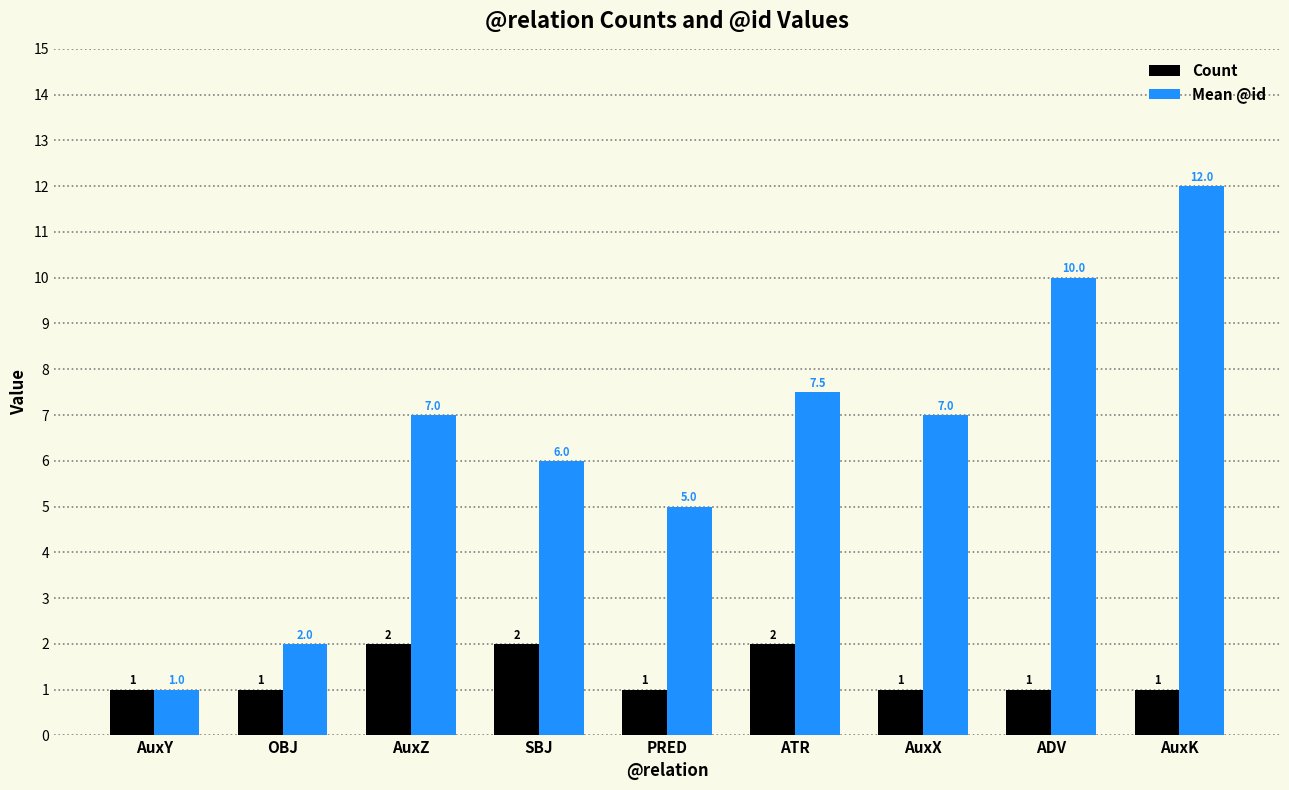

Reading right to left, extract all data points from this chart.

Count: AuxK=1.0	ADV=1.0	AuxX=1.0	ATR=2.0	PRED=1.0	SBJ=2.0	AuxZ=2.0	OBJ=1.0	AuxY=1.0
Mean @id: AuxK=12.0	ADV=10.0	AuxX=7.0	ATR=7.5	PRED=5.0	SBJ=6.0	AuxZ=7.0	OBJ=2.0	AuxY=1.0